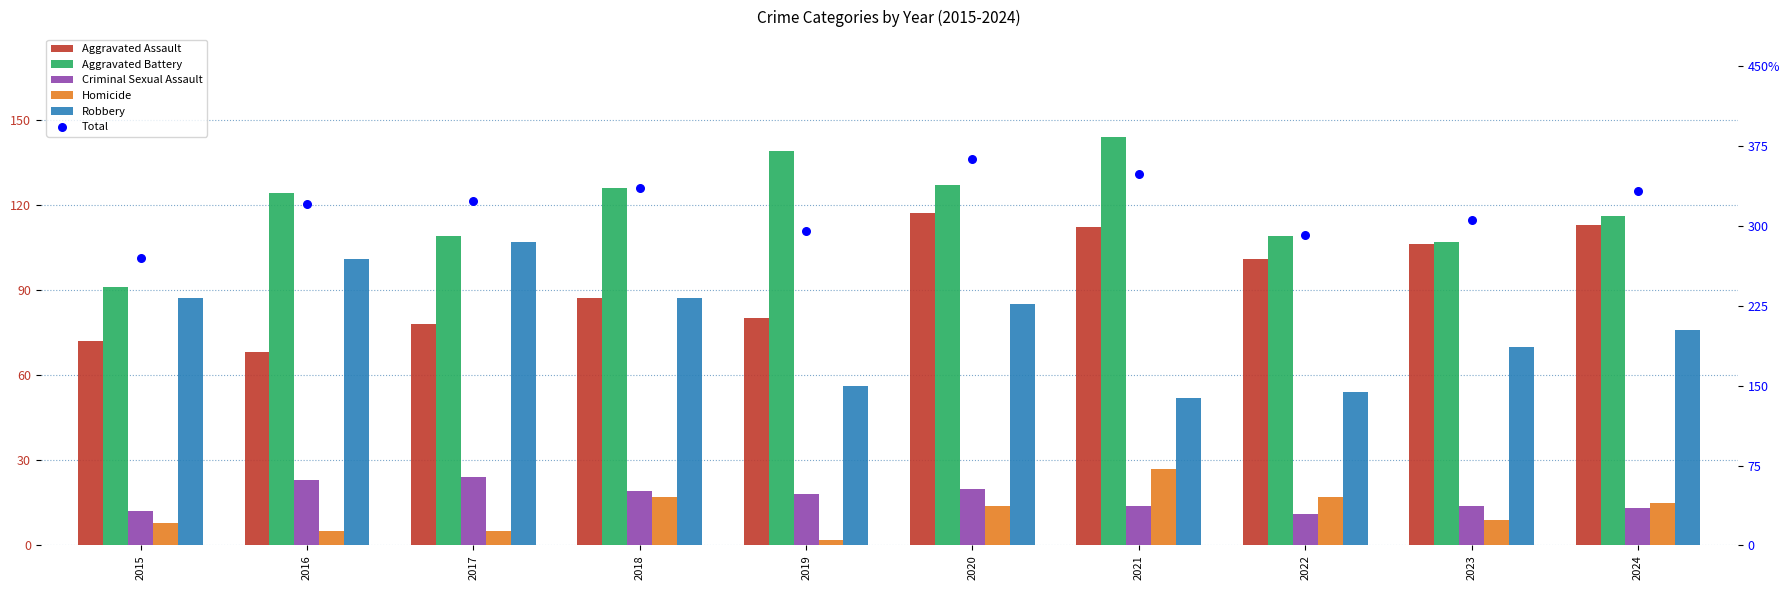

Which series has the largest Y range (max minus min)?

Total